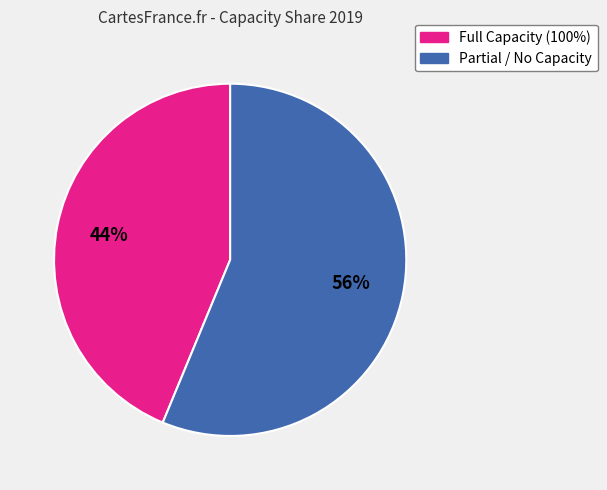

To the nearest percent, what is the average slice percentage?

50%